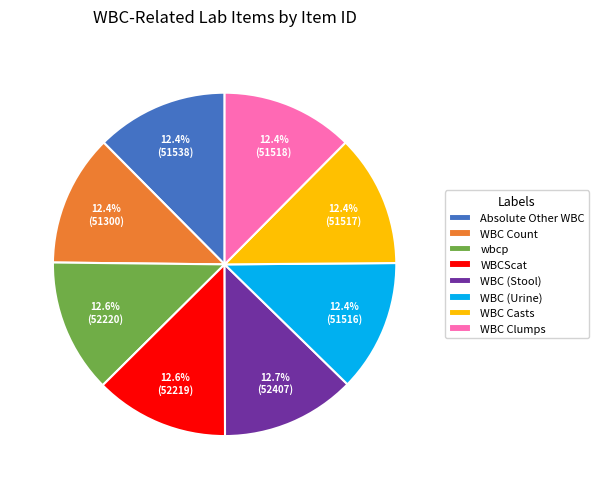

Do WBC (Stool) and WBCScat together represent more than half of the pie?

No